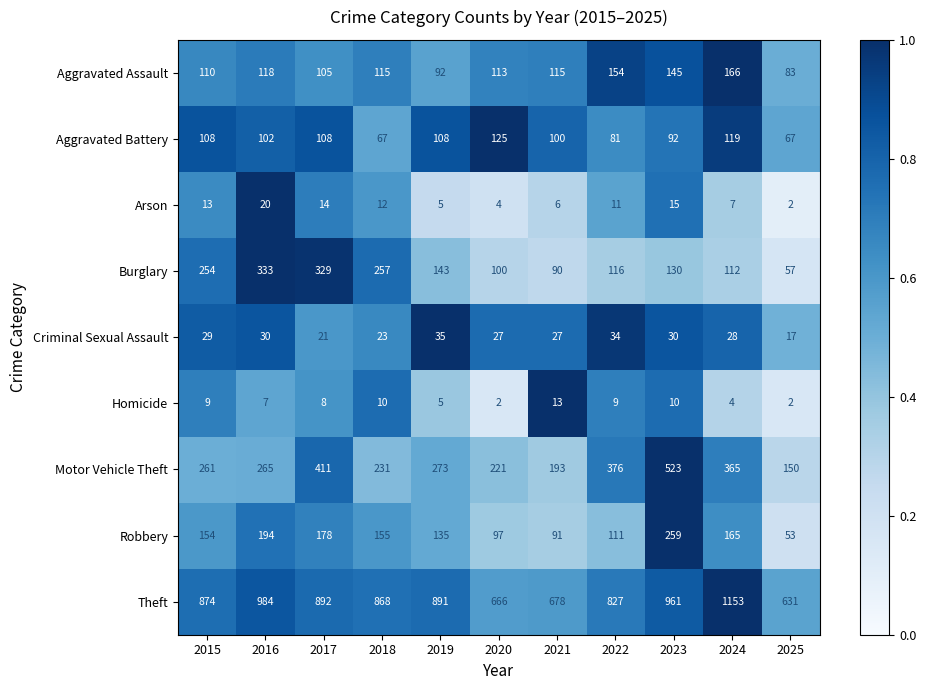

The Criminal Sexual Assault series shows 35 at 2019. True or false?

True